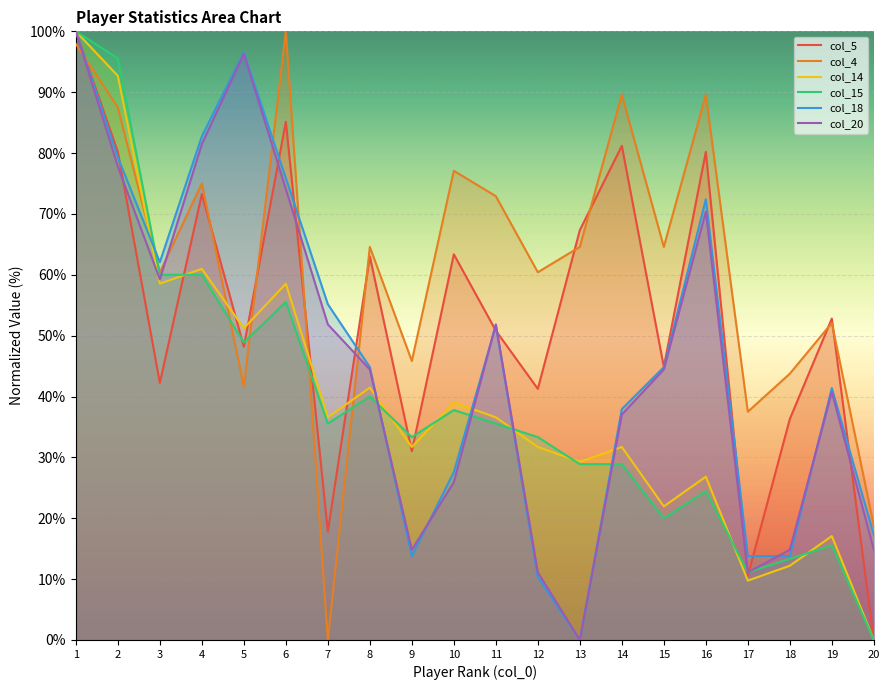

Between 10 and 14, which series saw the biggest shift?

col_5